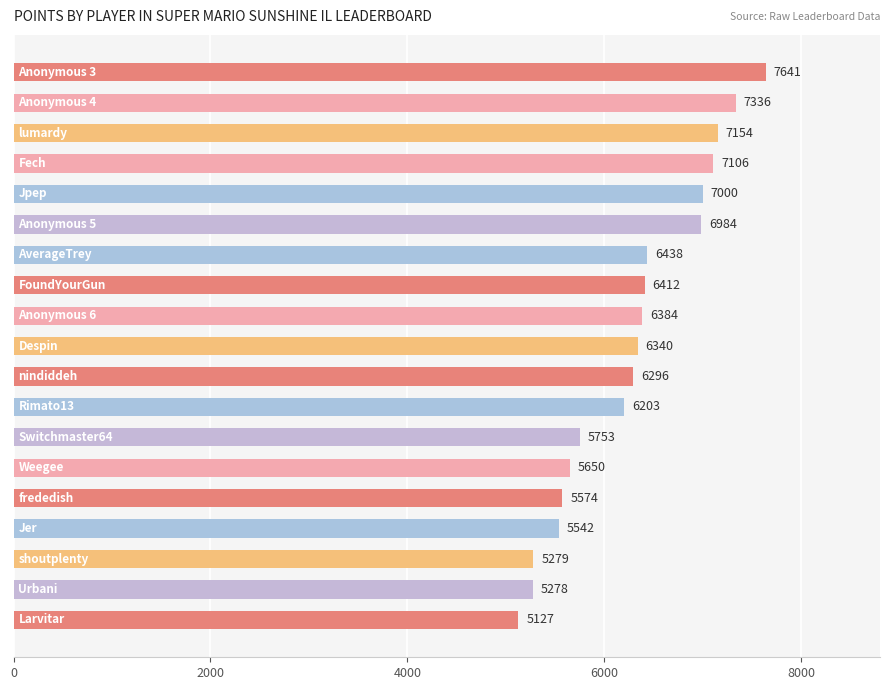

What is the smallest value displayed?

5127